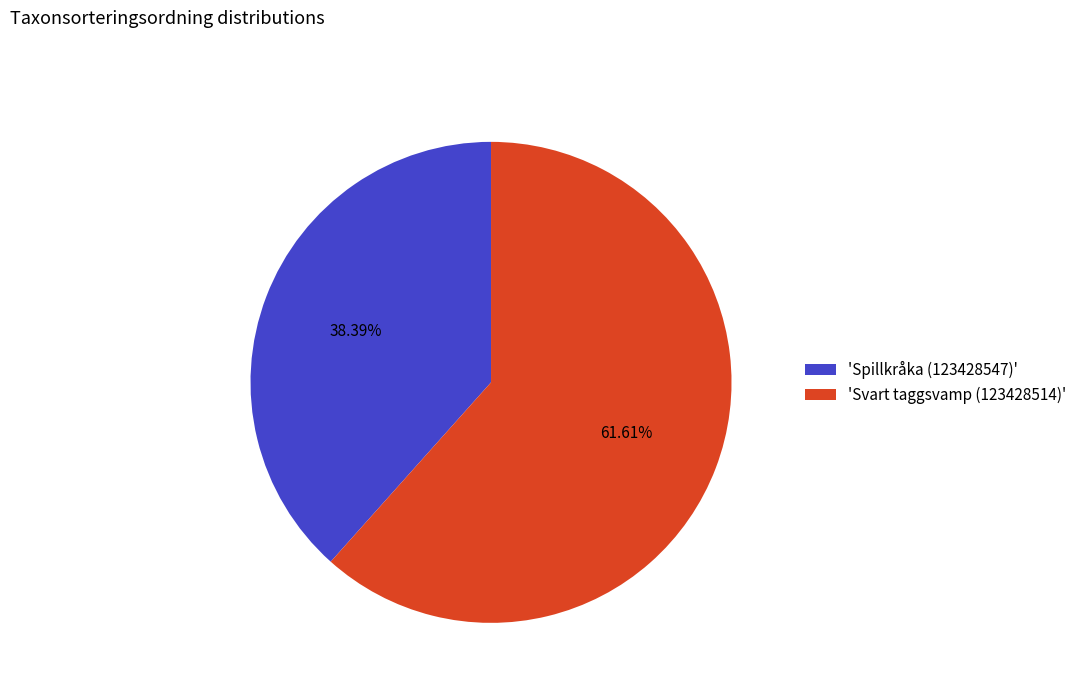

To the nearest percent, what is the difference between the largest and smallest slice percentages?

23%